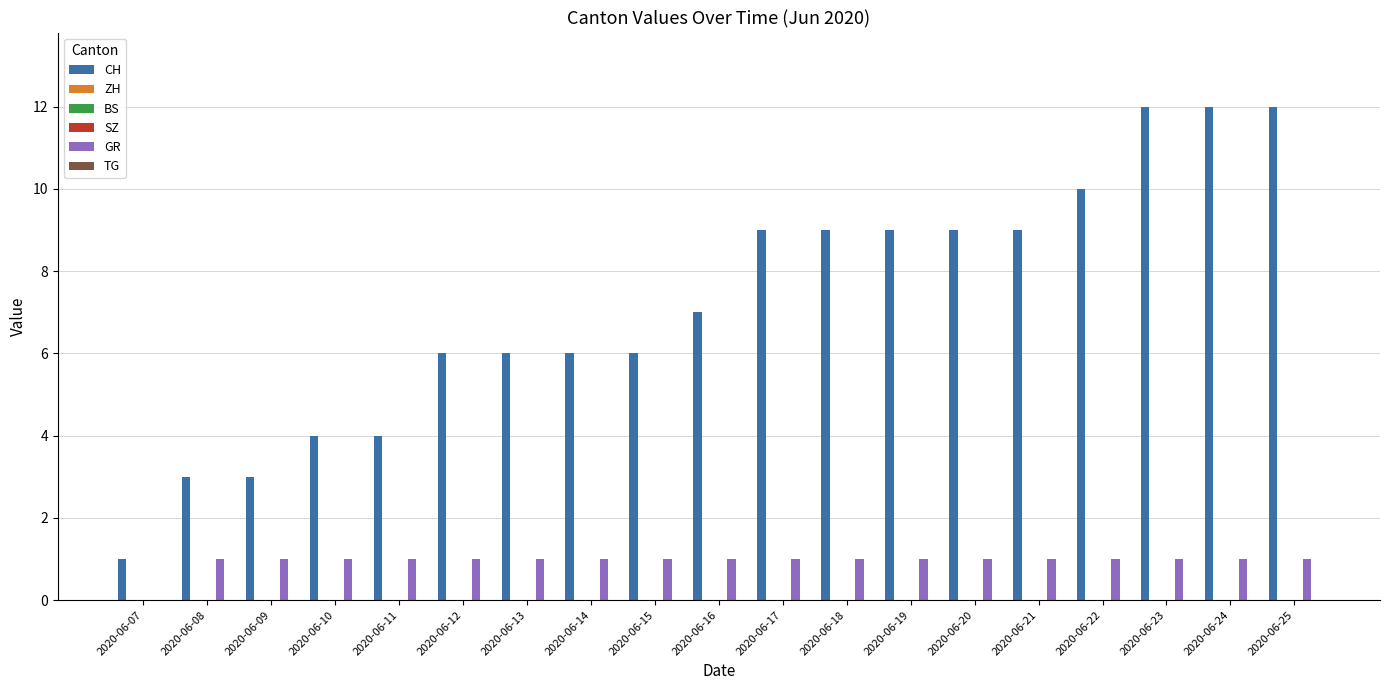

Rank the series by their maximum value, from highest to lowest.

CH, GR, ZH, BS, SZ, TG